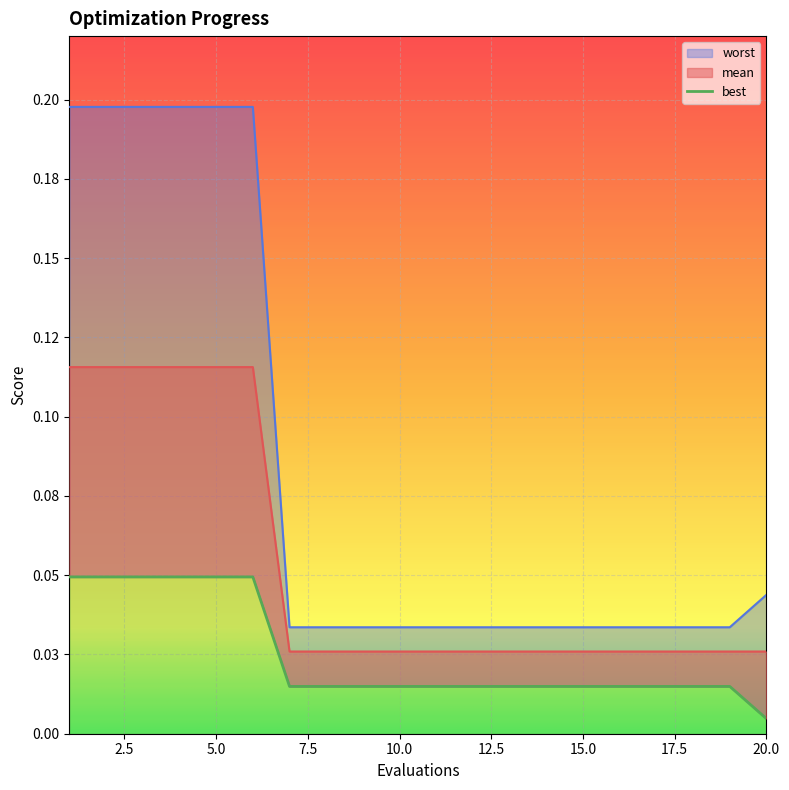

The value of worst at 15 is 0.0. True or false?

True